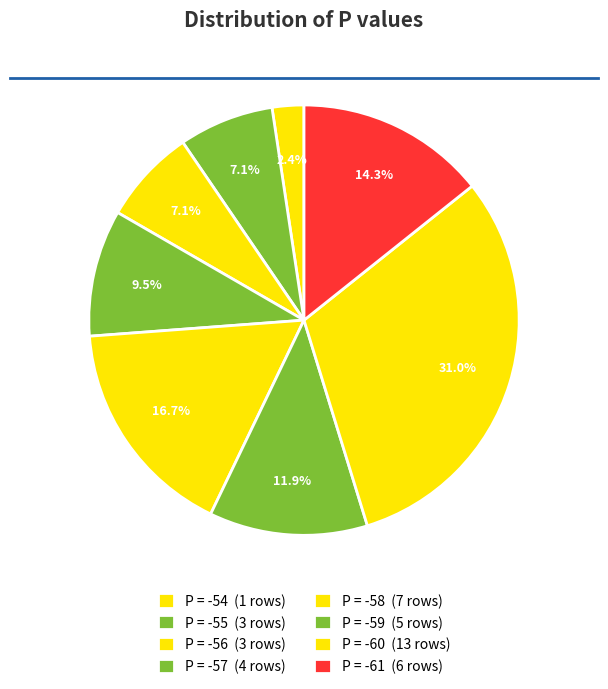

To the nearest percent, what percentage of the pie is P = -58?

17%